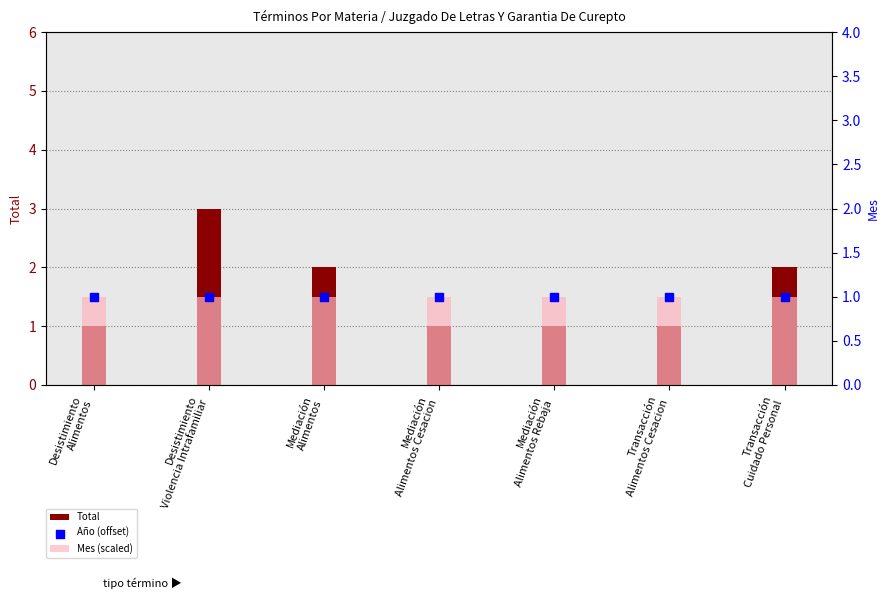

Which series contains the lowest Y value?

Total